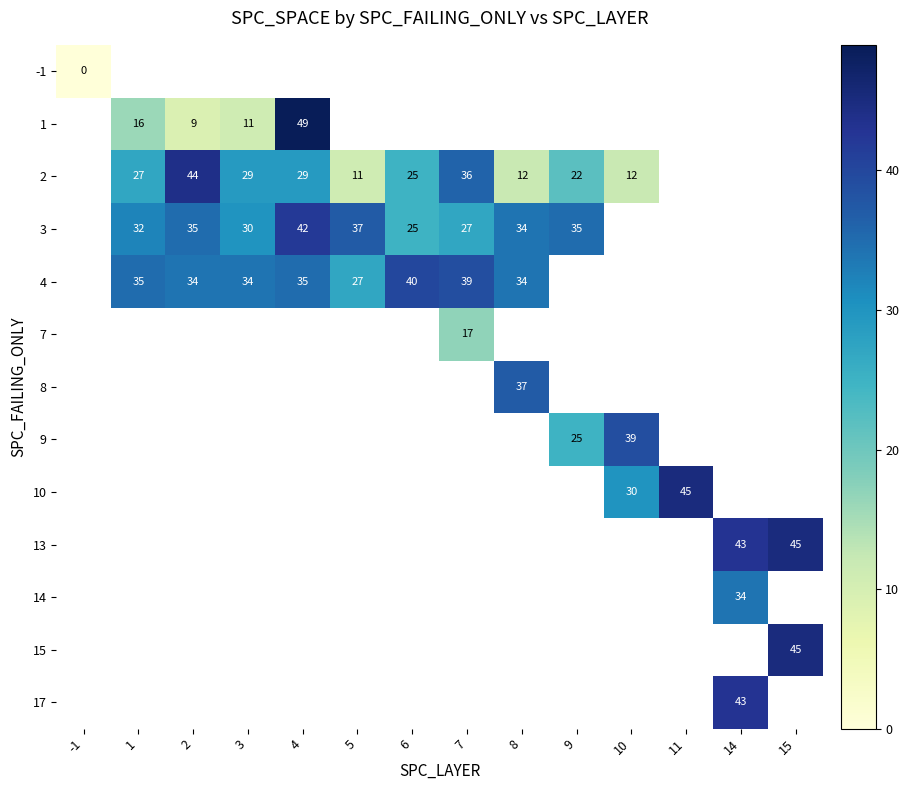

Is it true that 2 equals 7 at 8?

False